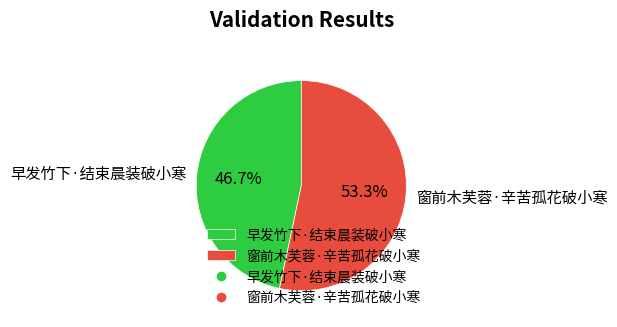

What is the ratio of the value at 早发竹下·结束晨装破小寒 to the value at 窗前木芙蓉·辛苦孤花破小寒?

0.9